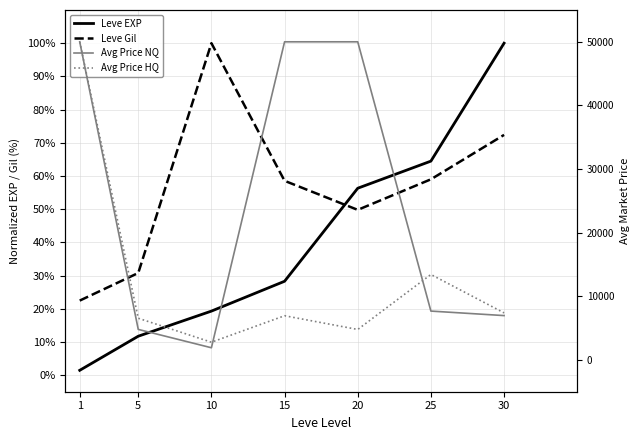

Which series has the widest spread of values?

Avg Price NQ